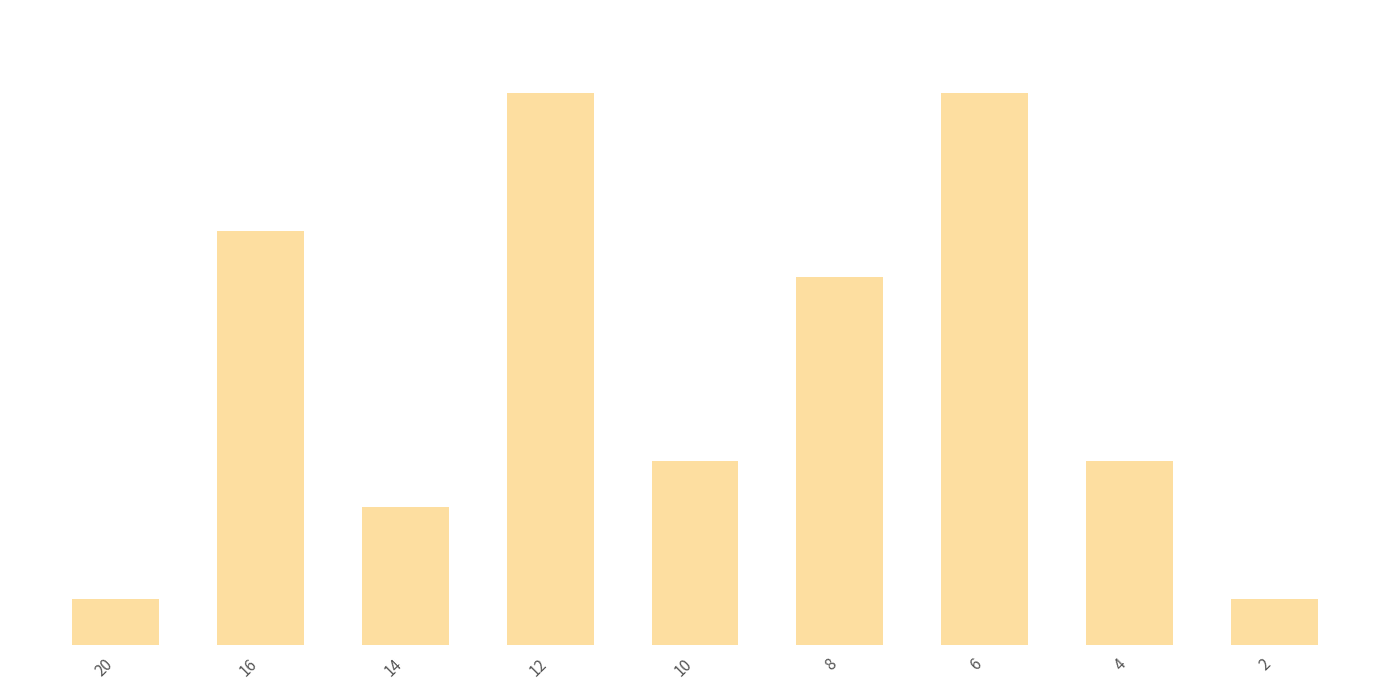

Does the chart contain any negative values?

No